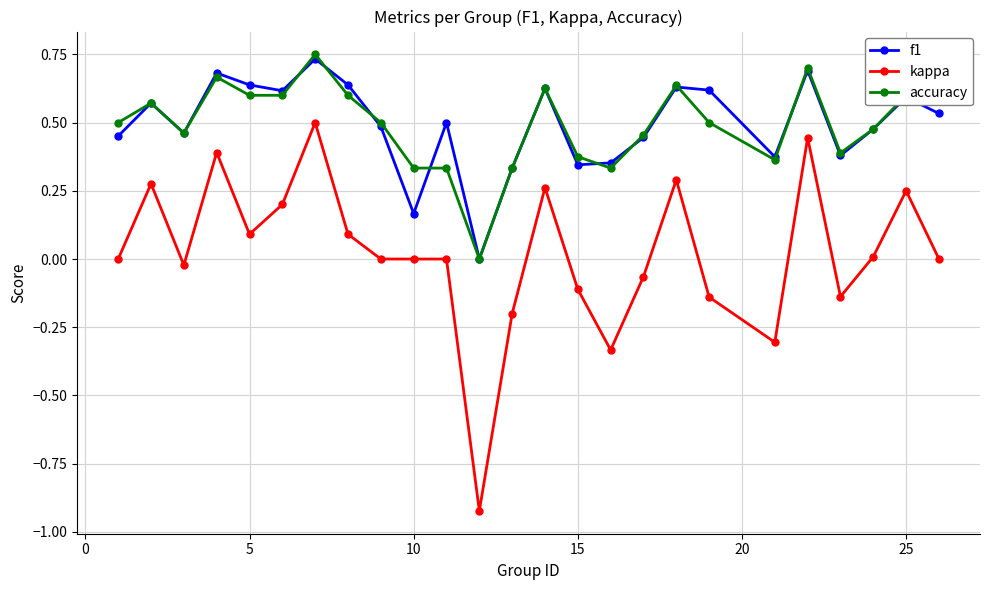

How many interior local peaks does the f1 series have?

8